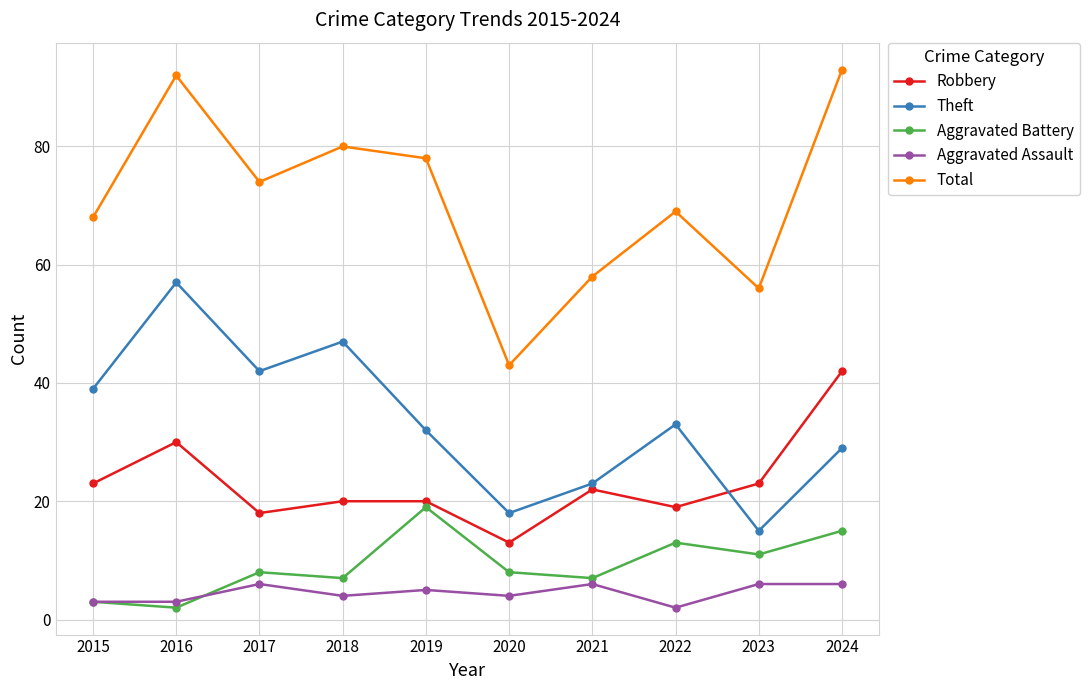

Does the chart display data point markers on the line(s)?

Yes